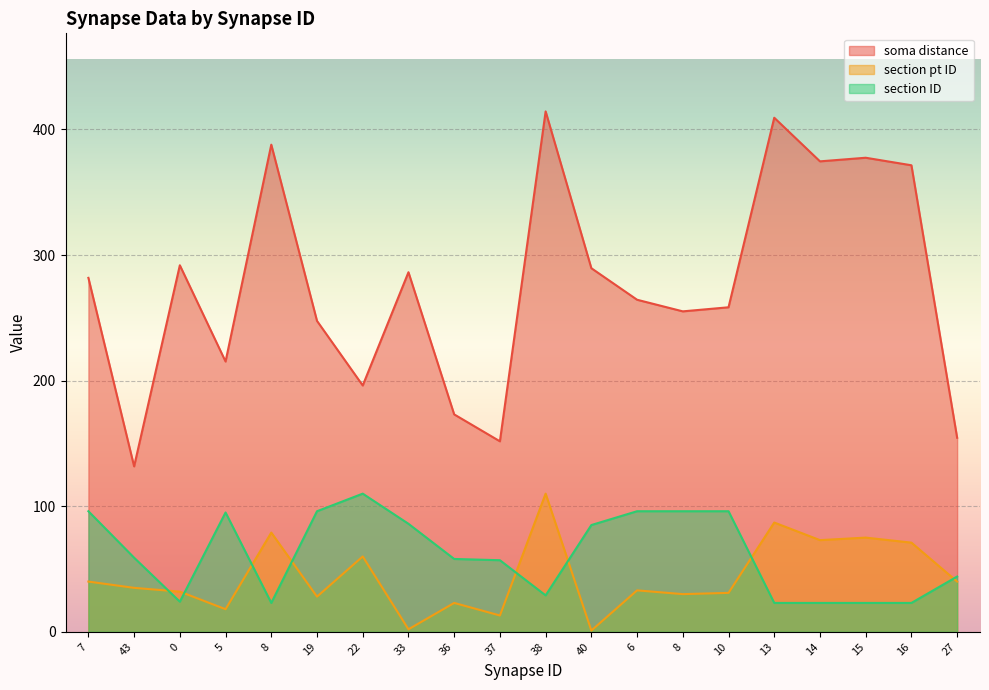

In section pt ID, how many points are lower than both neighbors (excluding endpoints)?

7